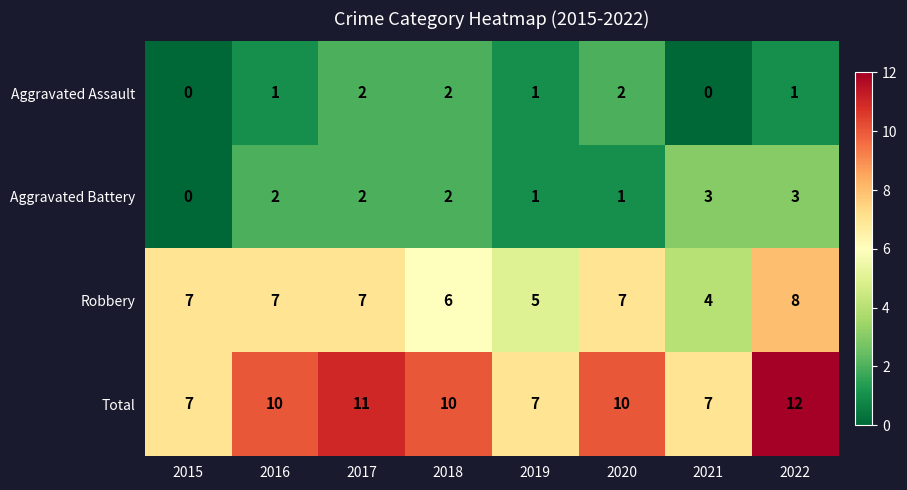

What is the difference between the Total values at 2022 and 2015?

5